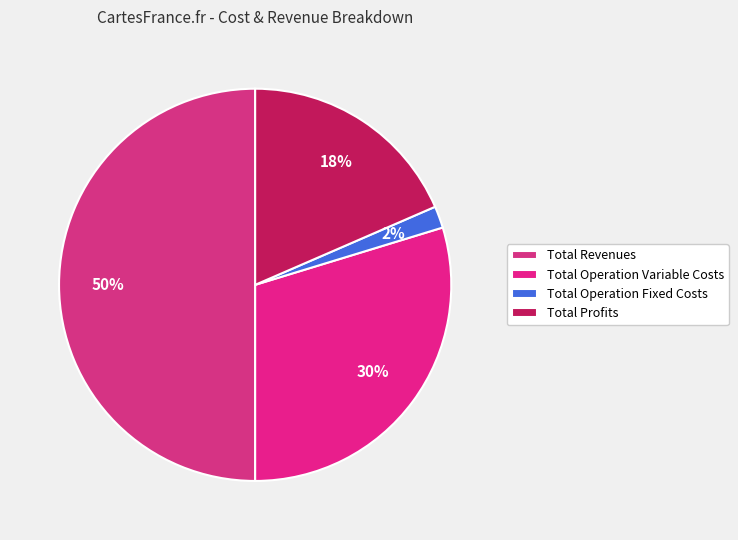

Which slice is the largest?

Total Revenues